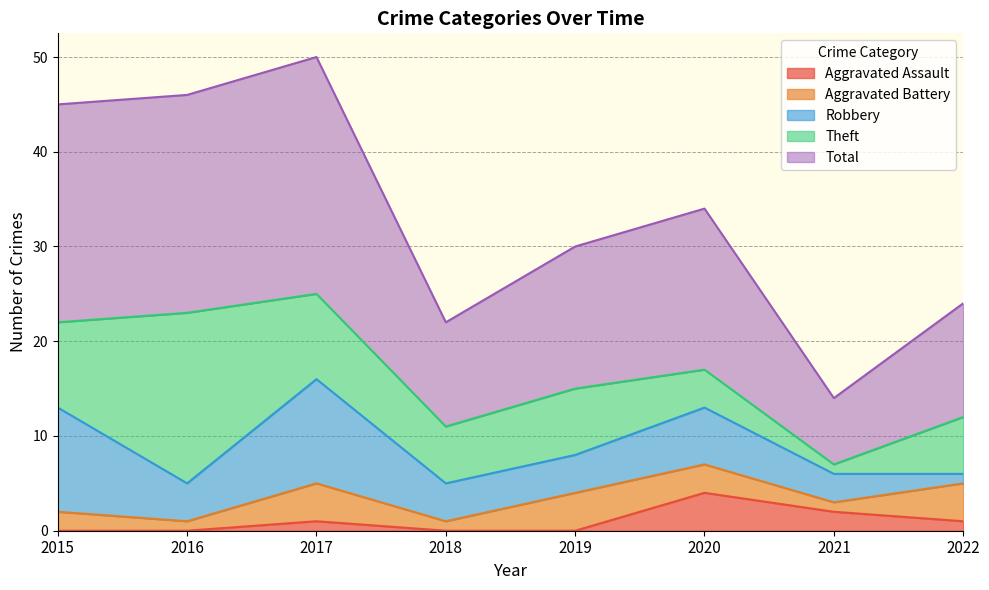

List the series in order of their peak value, lowest first.

Aggravated Assault, Aggravated Battery, Robbery, Theft, Total